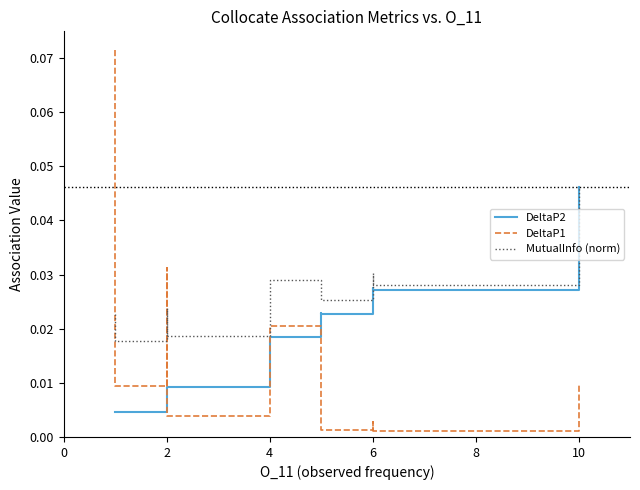

Which series has the largest total across all categories?

MutualInfo (norm)